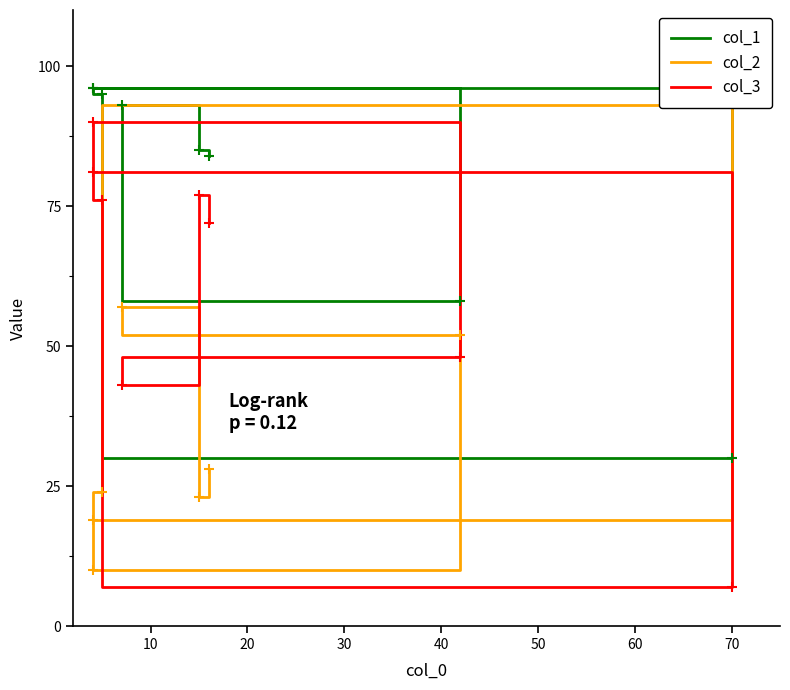

Which series changed the most between 40 and 60?

col_2